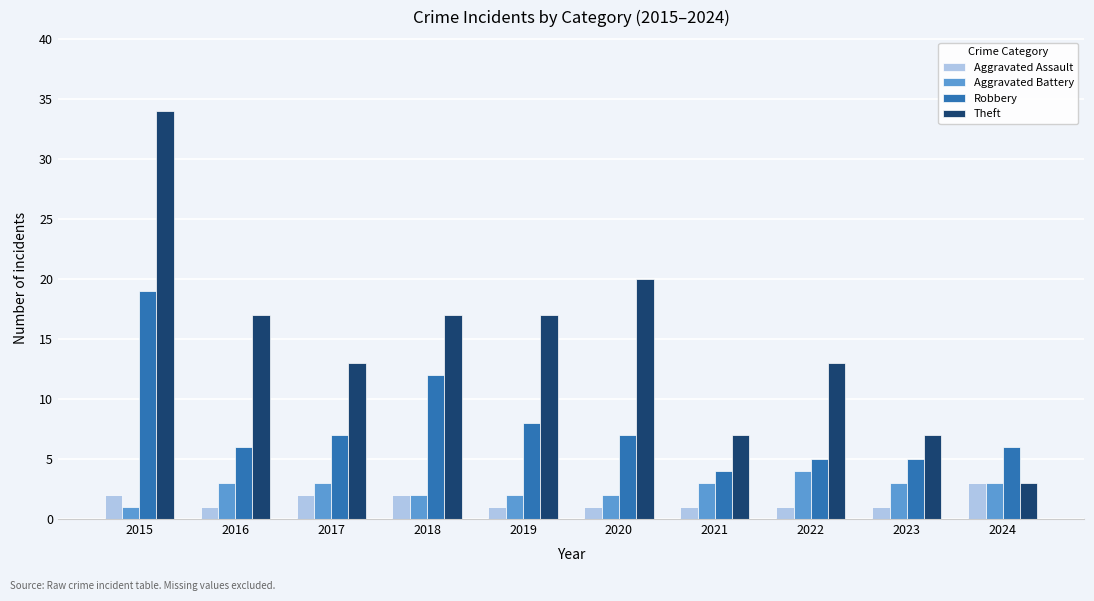

What is the total value across all series at 2018?

33